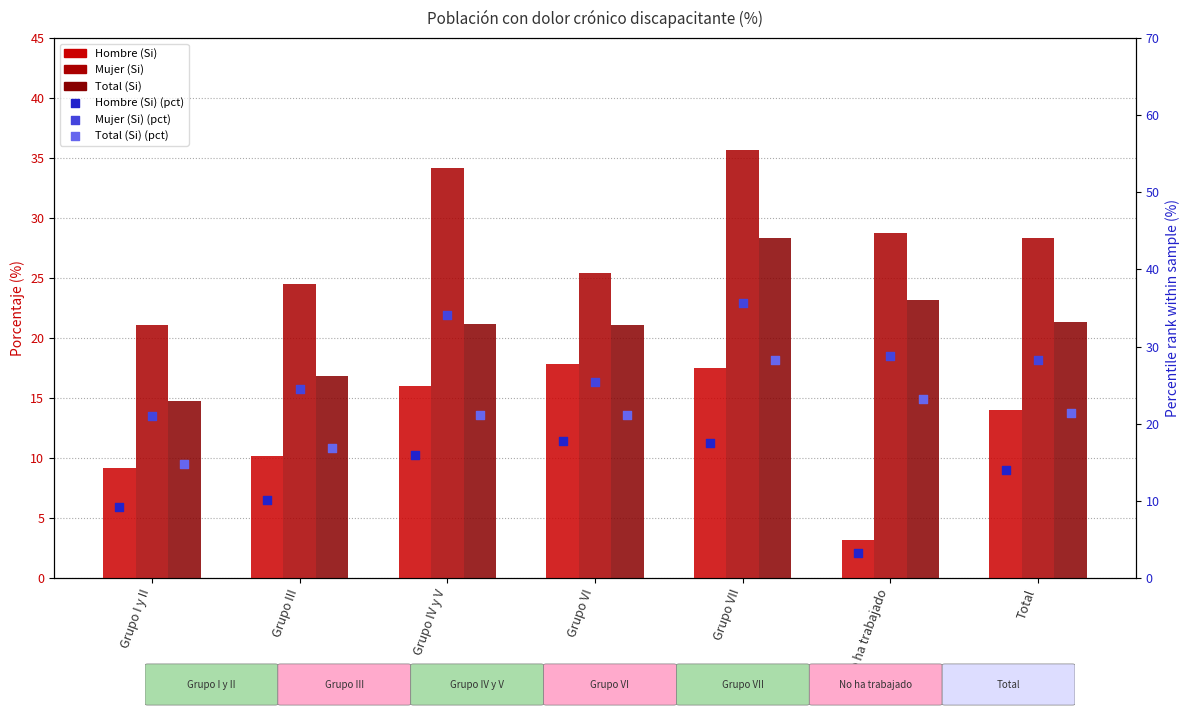

Is the value of Mujer (Si) at Grupo VII greater than the value of Mujer (Si) (pct rank) at Grupo III?

Yes